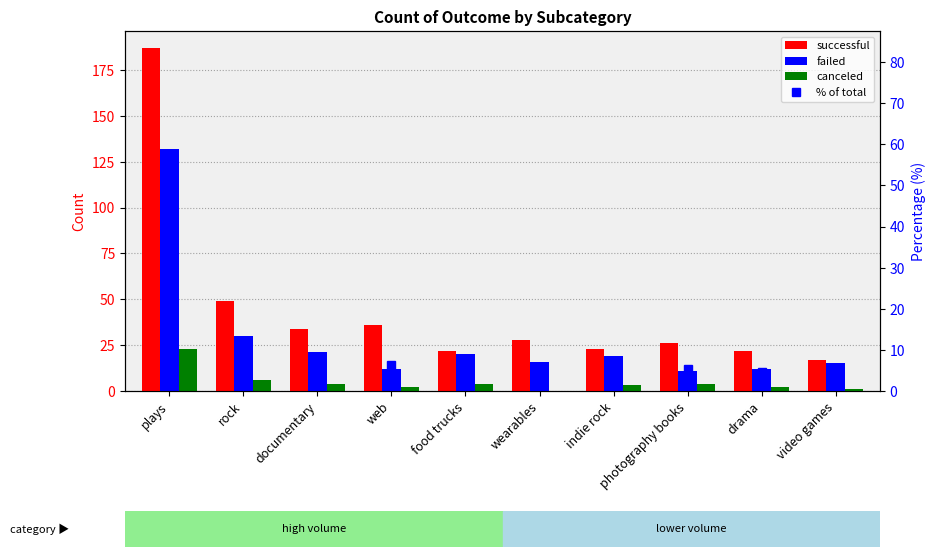

At which label does % of total reach its minimum?

video games